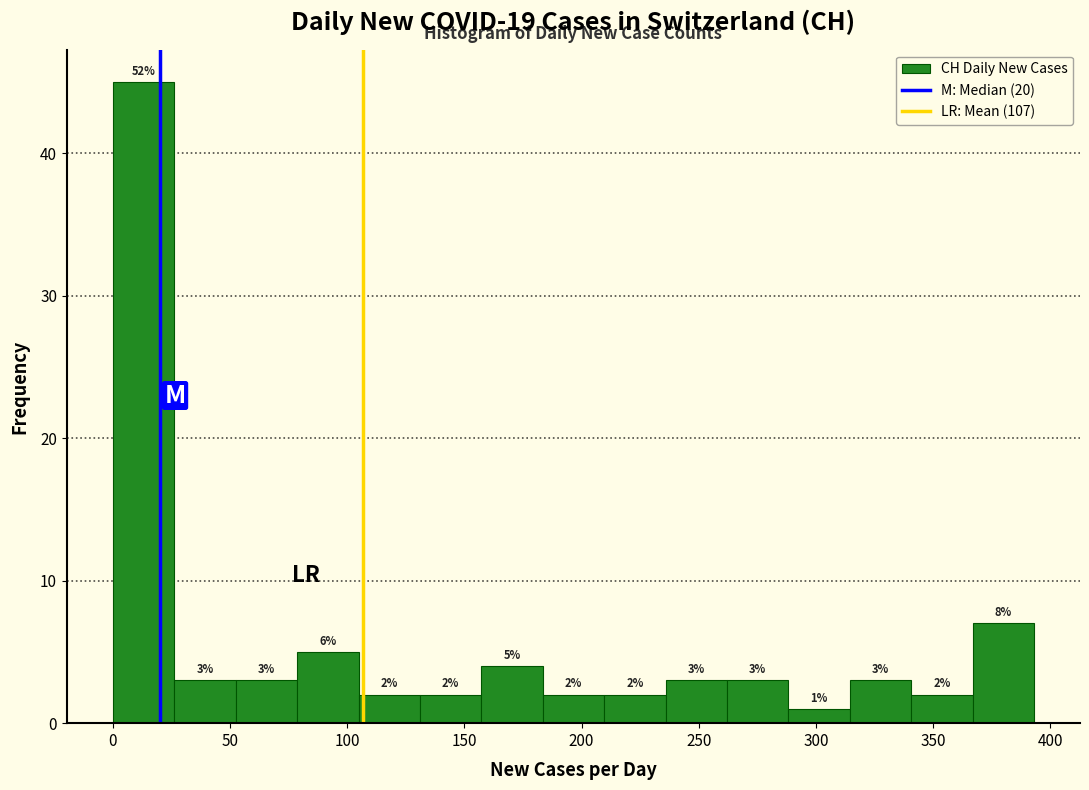

Which range on the x-axis has the tallest bar?

0 to 25